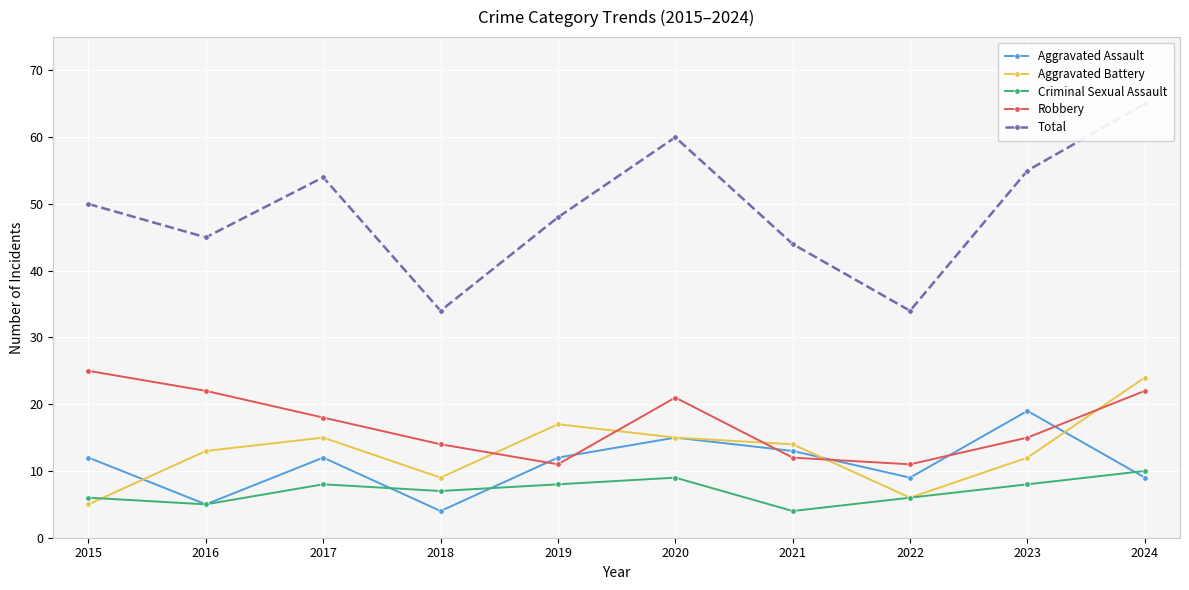

Reading left to right, list all the values displayed in this chart.

Aggravated Assault: 12	5	12	4	12	15	13	9	19	9
Aggravated Battery: 5	13	15	9	17	15	14	6	12	24
Criminal Sexual Assault: 6	5	8	7	8	9	4	6	8	10
Robbery: 25	22	18	14	11	21	12	11	15	22
Total: 50	45	54	34	48	60	44	34	55	65